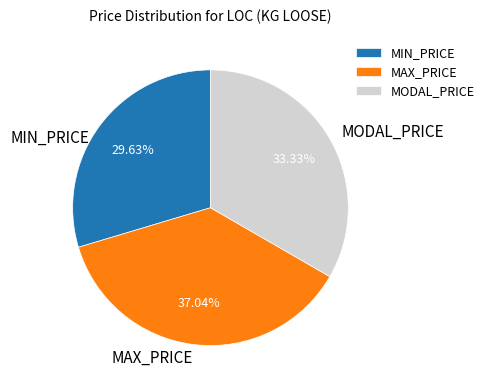

The MIN_PRICE slice represents 42% of the pie. True or false?

False